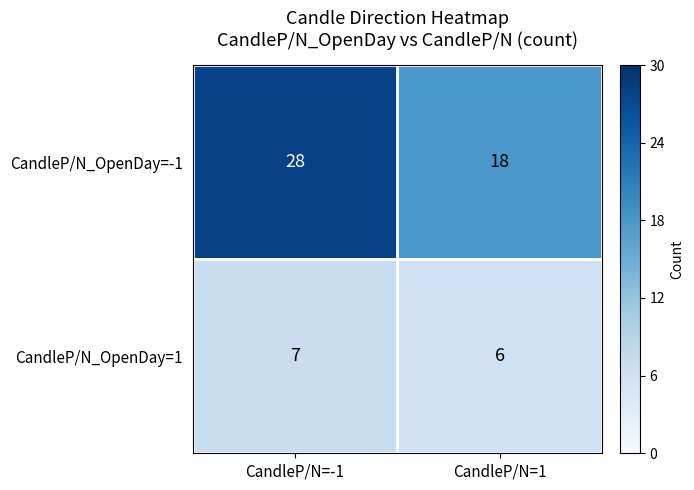

What is the difference between the highest and lowest values at CandleP/N=-1?

21